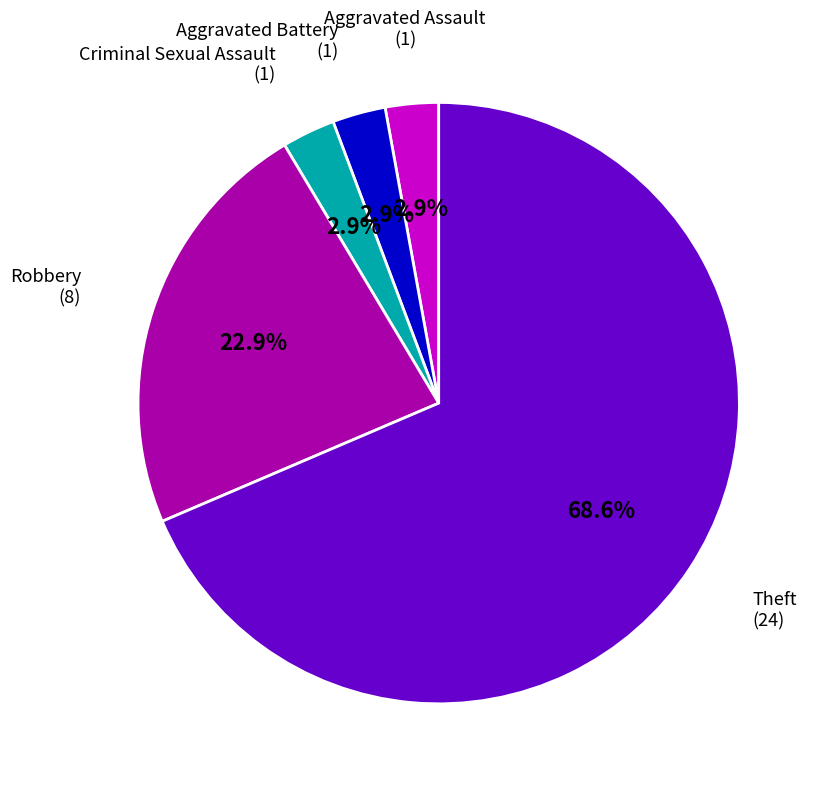

To the nearest percent, what portion does Robbery represent?

23%